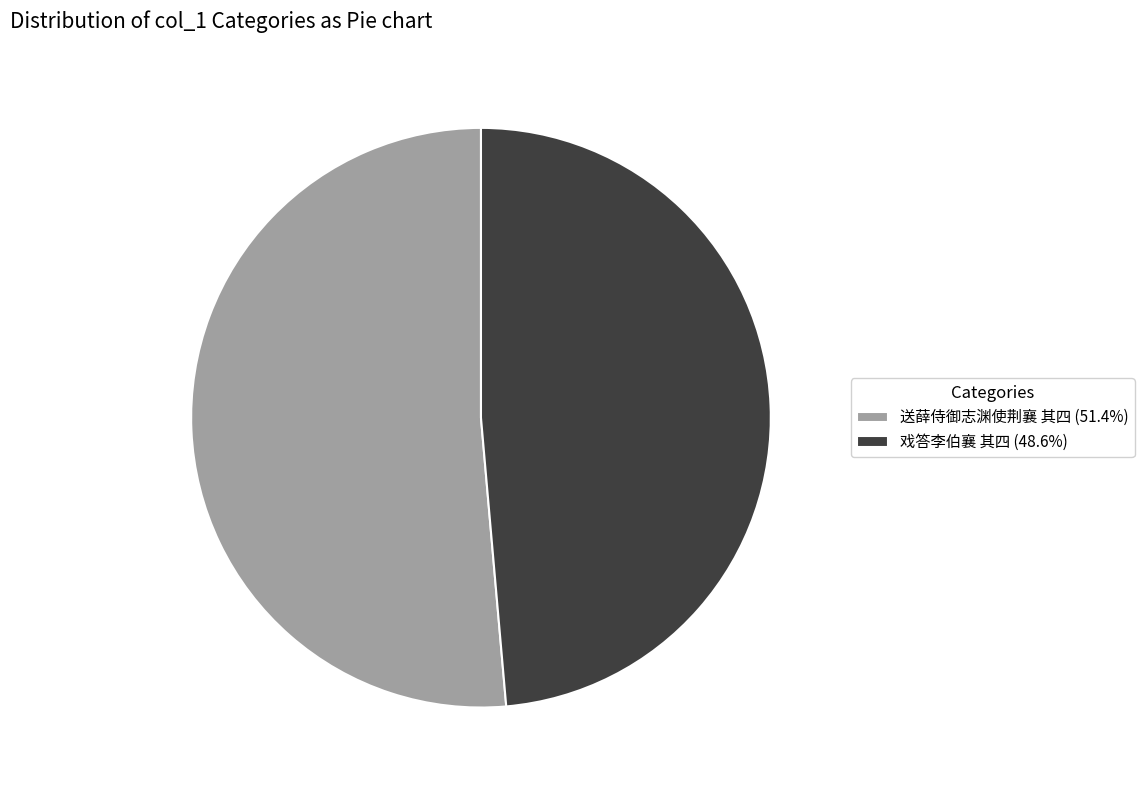

Approximately how many times larger is the value at 送薛侍御志渊使荆襄 其四 (51.4%) compared to 戏答李伯襄 其四 (48.6%)?

1.1